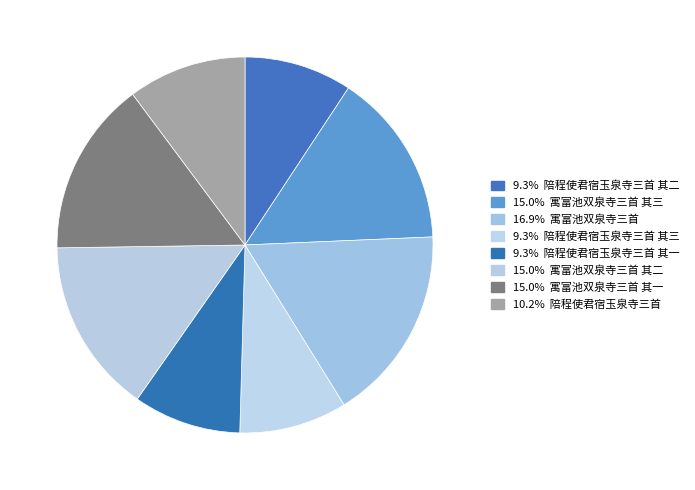

How many slices are in this pie chart?

8